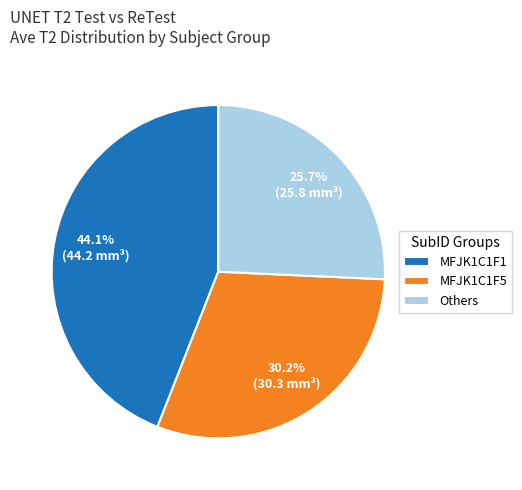

How many slices are in this pie chart?

3